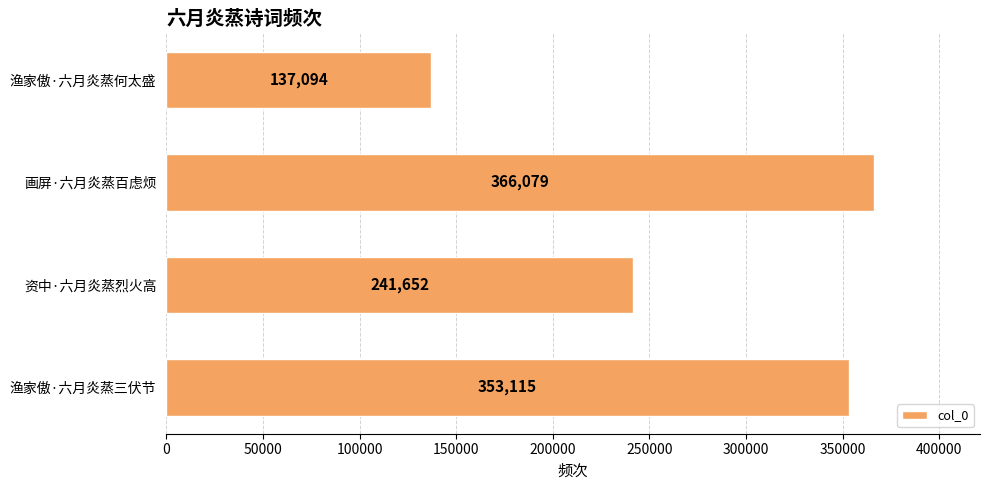

What is the sum of all values?

1097940